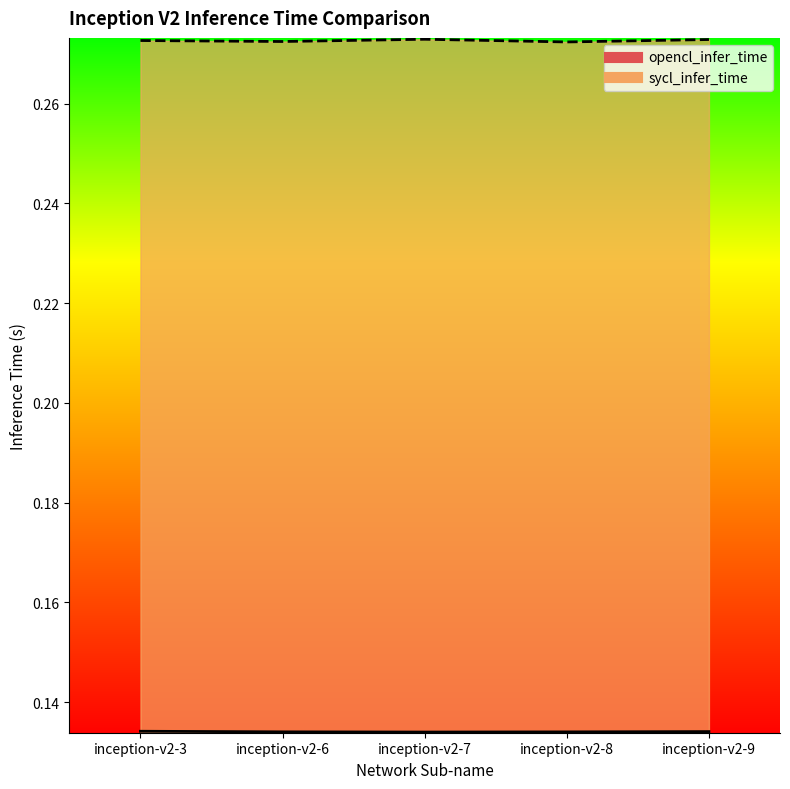

What is the smallest value displayed?

0.1